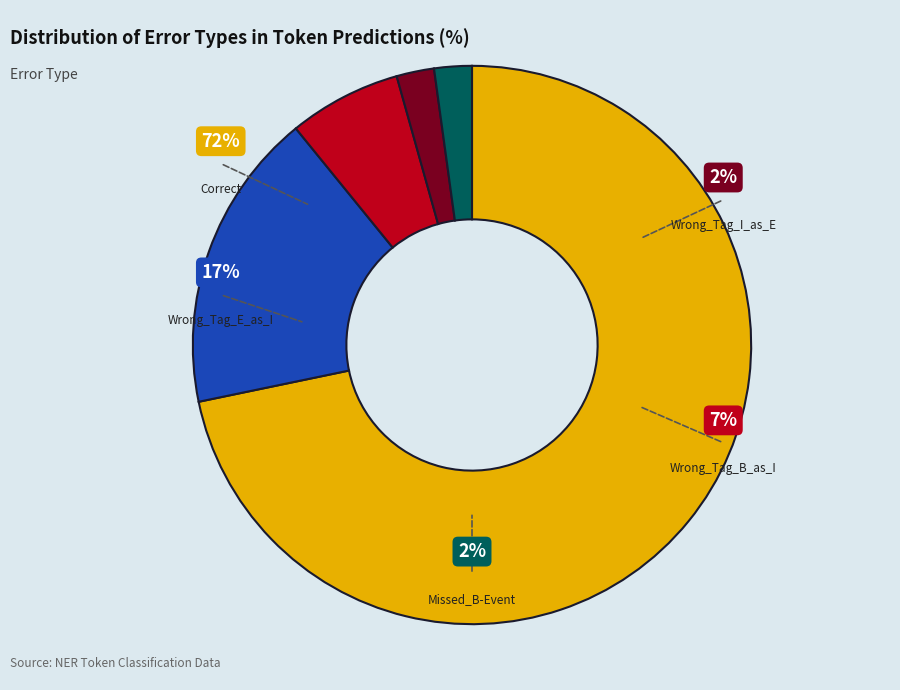

What is the total percentage of Missed_B-Event and Wrong_Tag_E_as_I?

19.6%